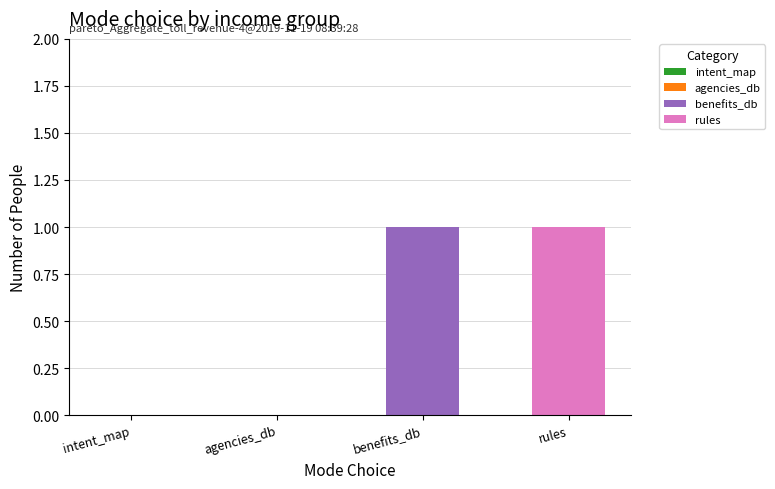

What is the change in value from intent_map to rules?

+1